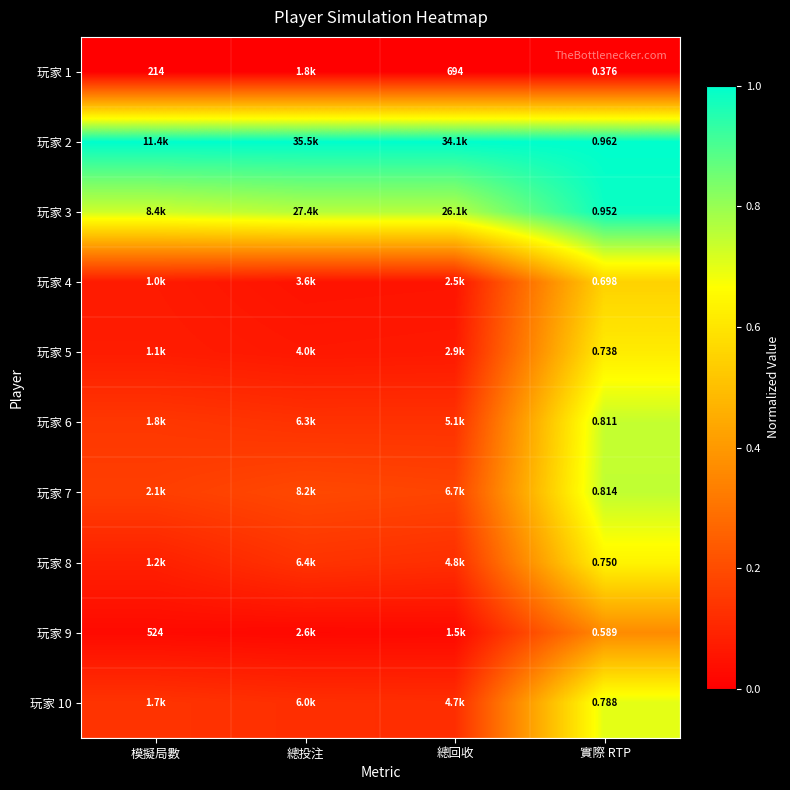

Is the value of 玩家 2 at 實際 RTP greater than the value of 玩家 5 at 實際 RTP?

Yes